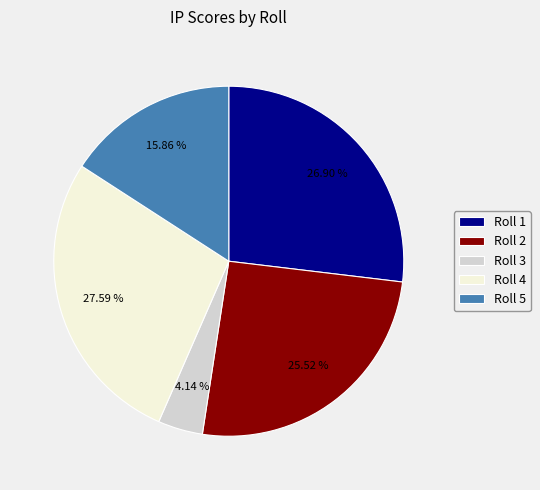

The Roll 5 slice represents 1% of the pie. True or false?

False